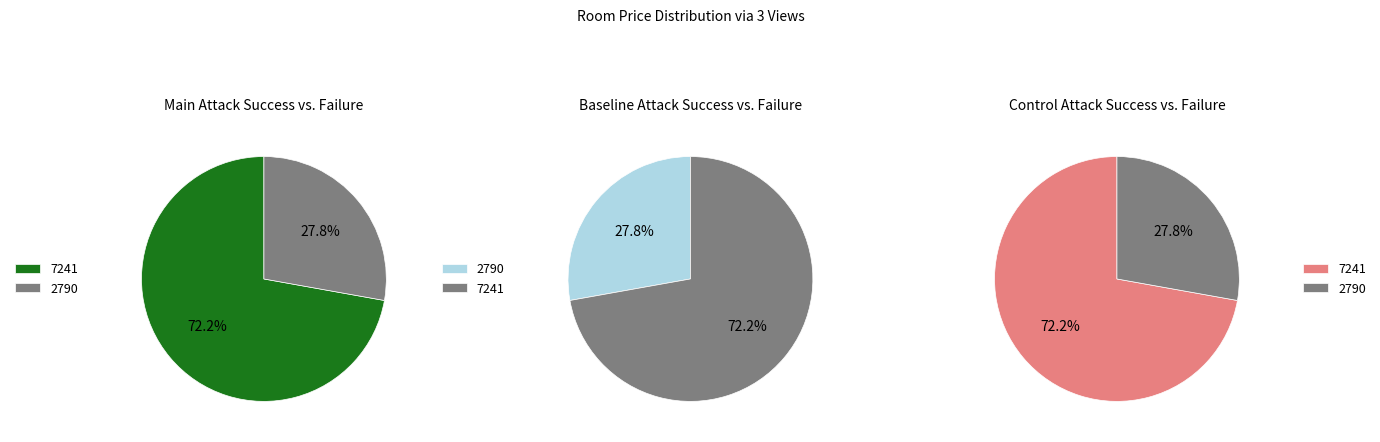

What percentage is NOT represented by 2790?

72.2%